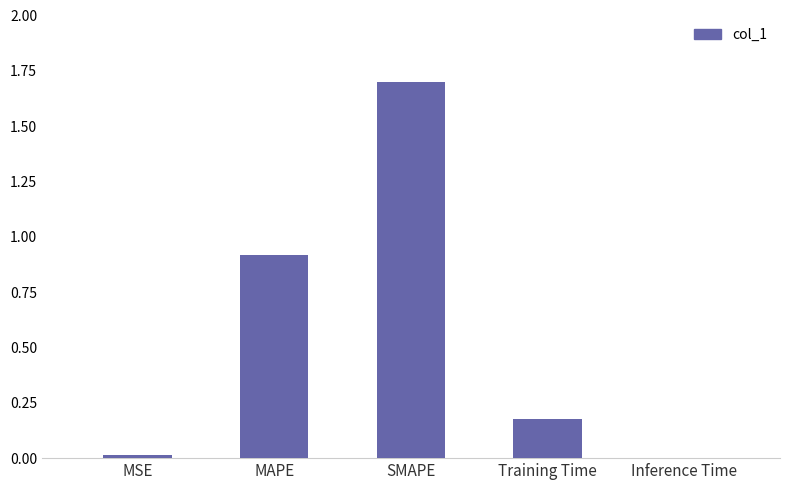

What value does the data have at SMAPE?

1.7